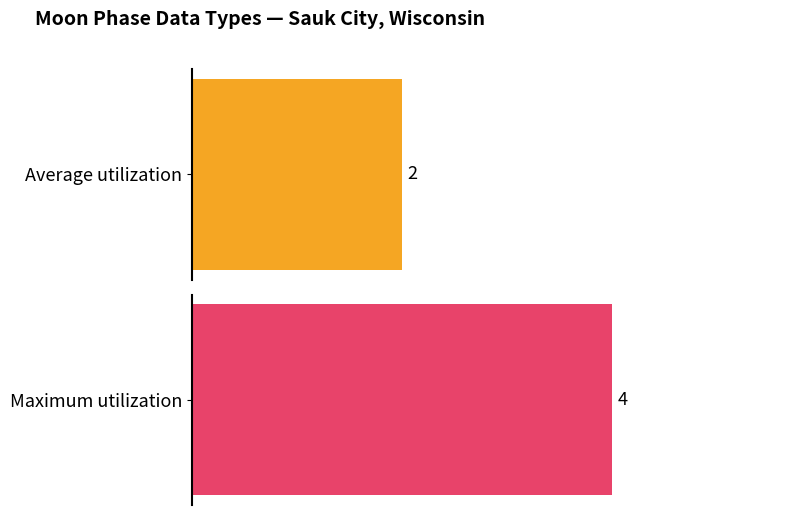

Which series has the largest range (max minus min)?

Average utilization